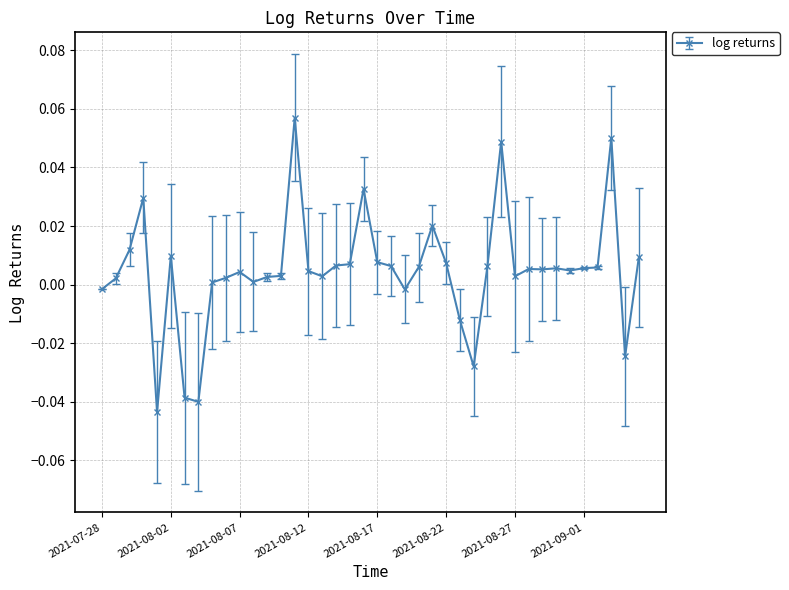

True or false: there are more than 0 points higher than both neighbors.

True